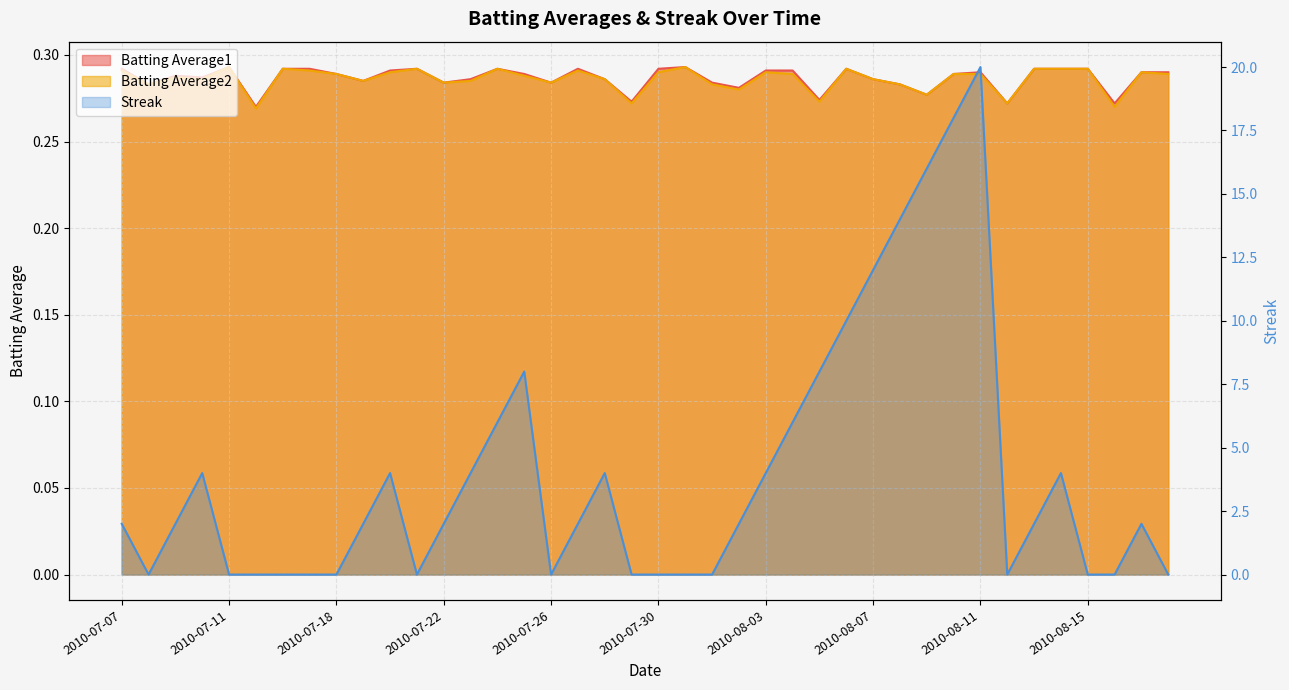

Which series has the largest range (max minus min)?

Streak